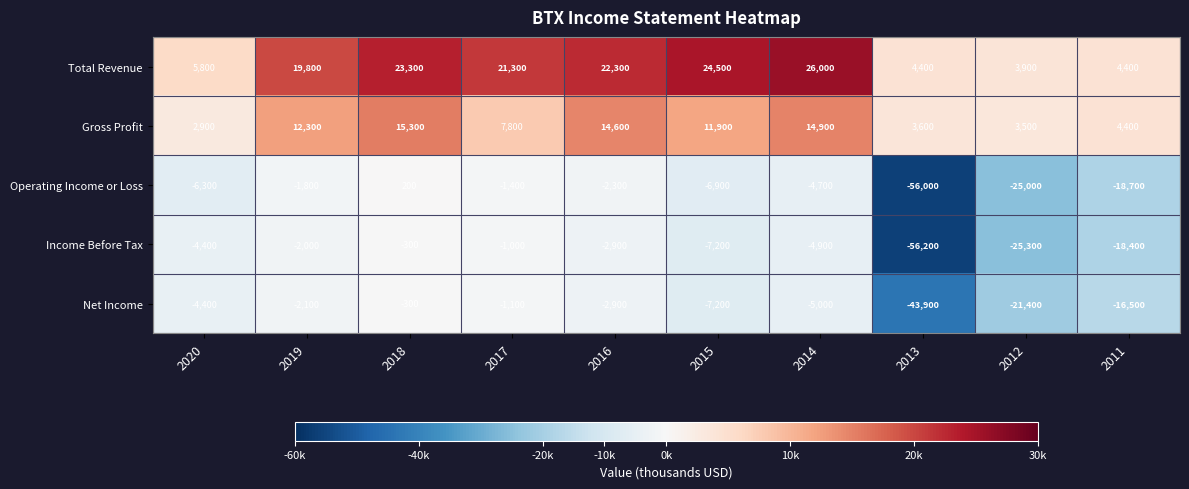

Which series has the largest range (max minus min)?

Operating Income or Loss